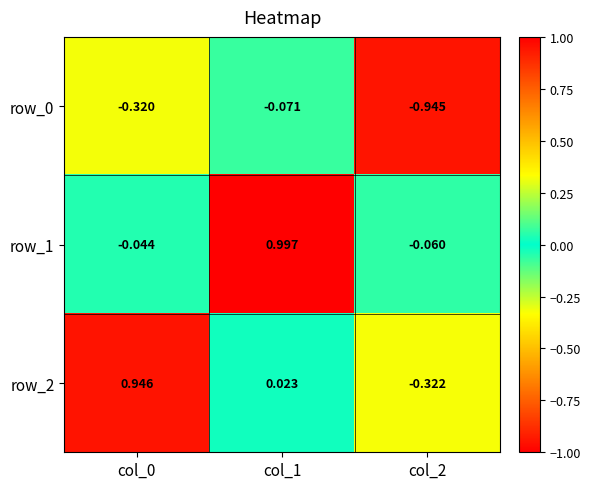

At how many categories does at least one series exceed 0?

2